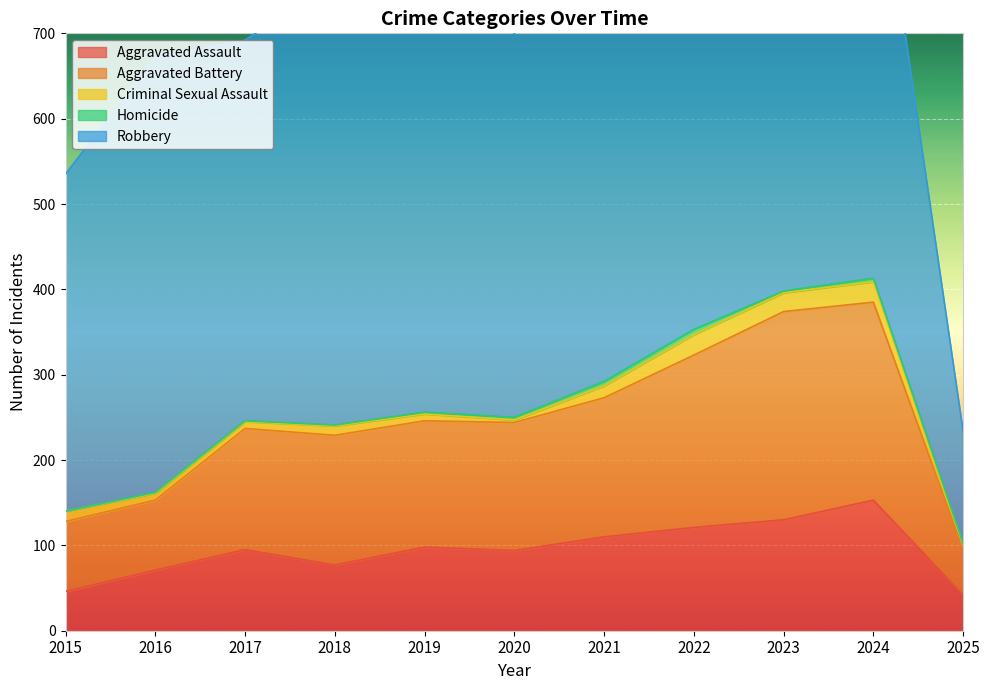

What is the maximum value shown in the chart?

591